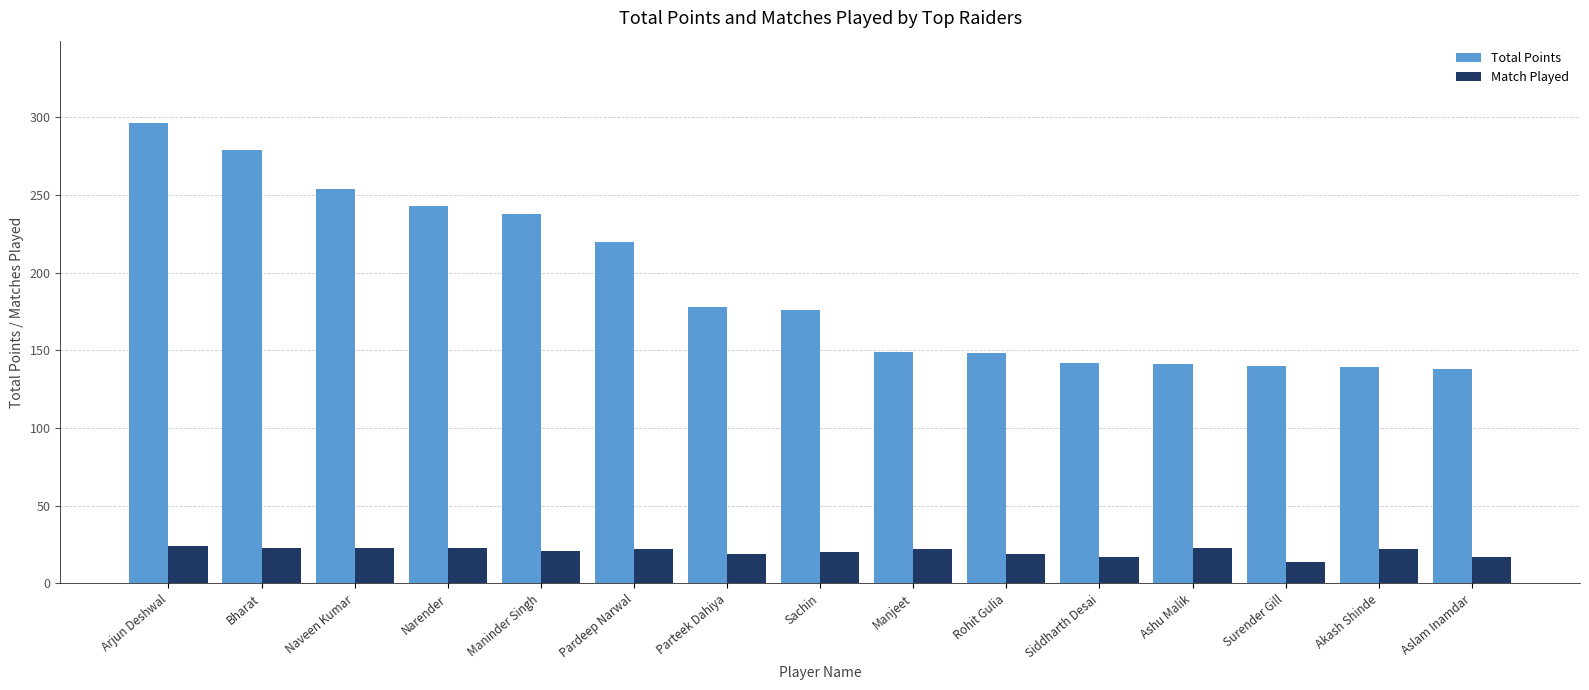

Which category has the lowest value across all series?

Surender Gill